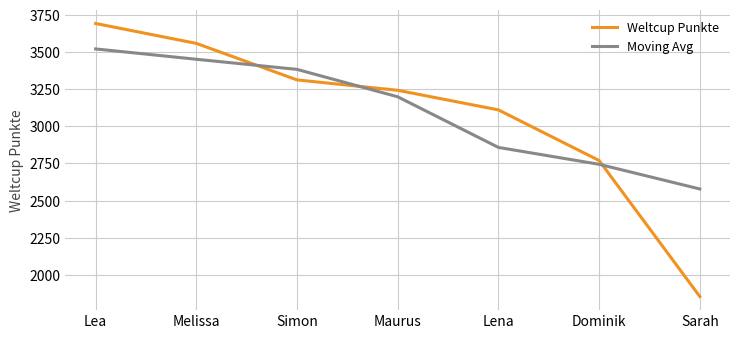

List the series in order of their peak value, lowest first.

Moving Avg, Weltcup Punkte